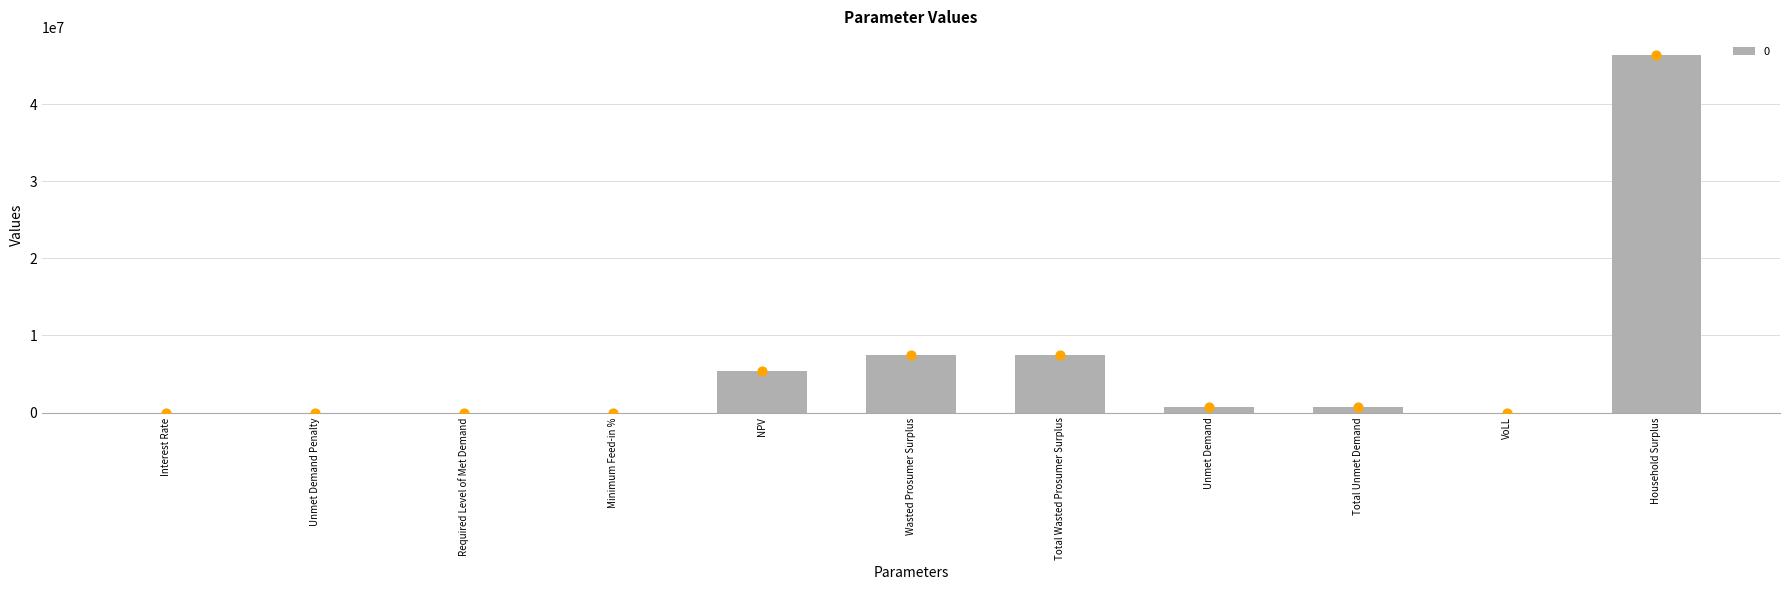

What is the ratio of the value at Household Surplus to the value at Wasted Prosumer Surplus?

6.2